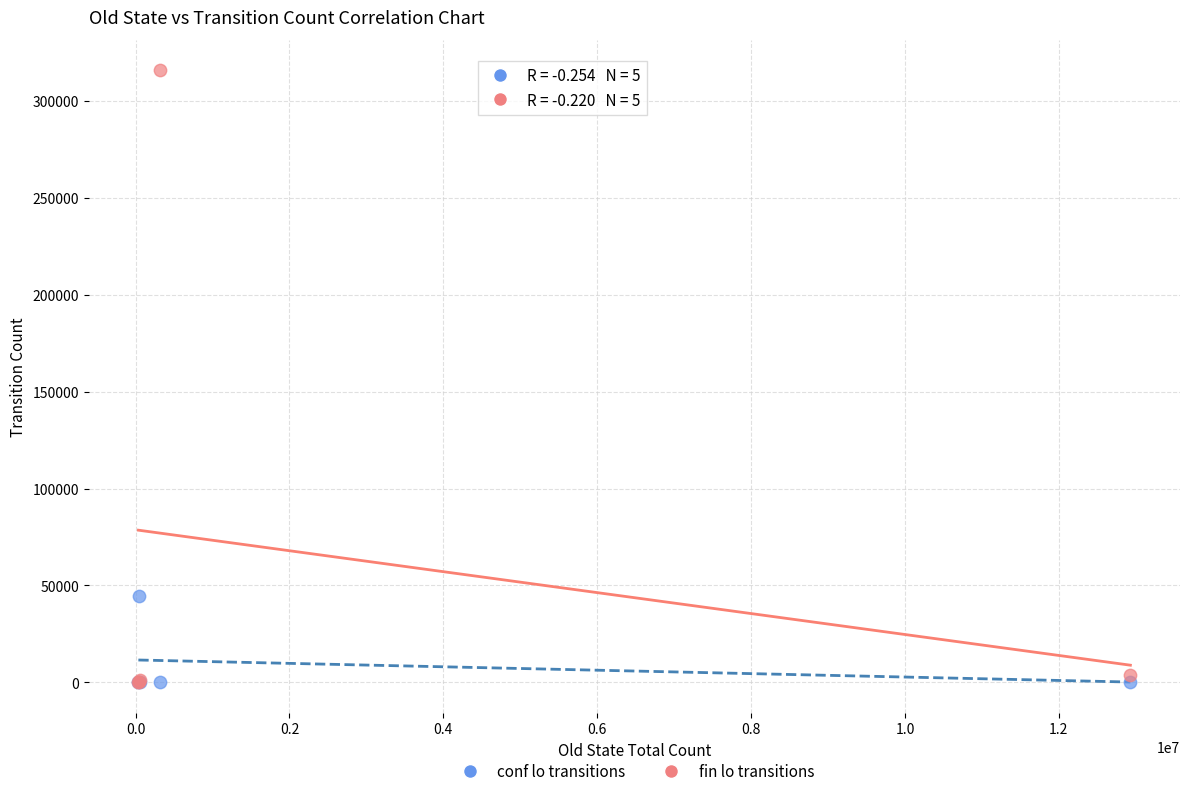

Across all series, what Y value is closest to 157880?

44786